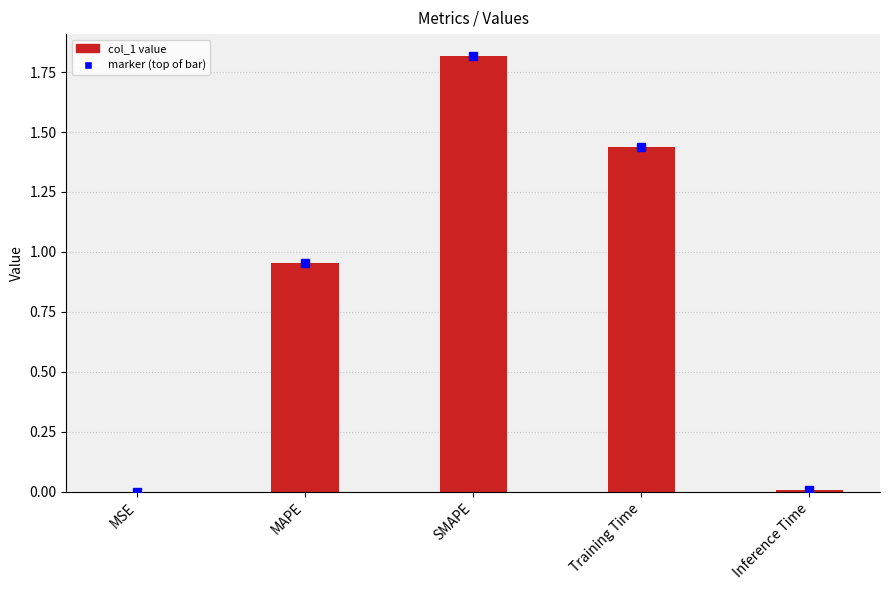

Which label corresponds to the largest value in the chart?

SMAPE